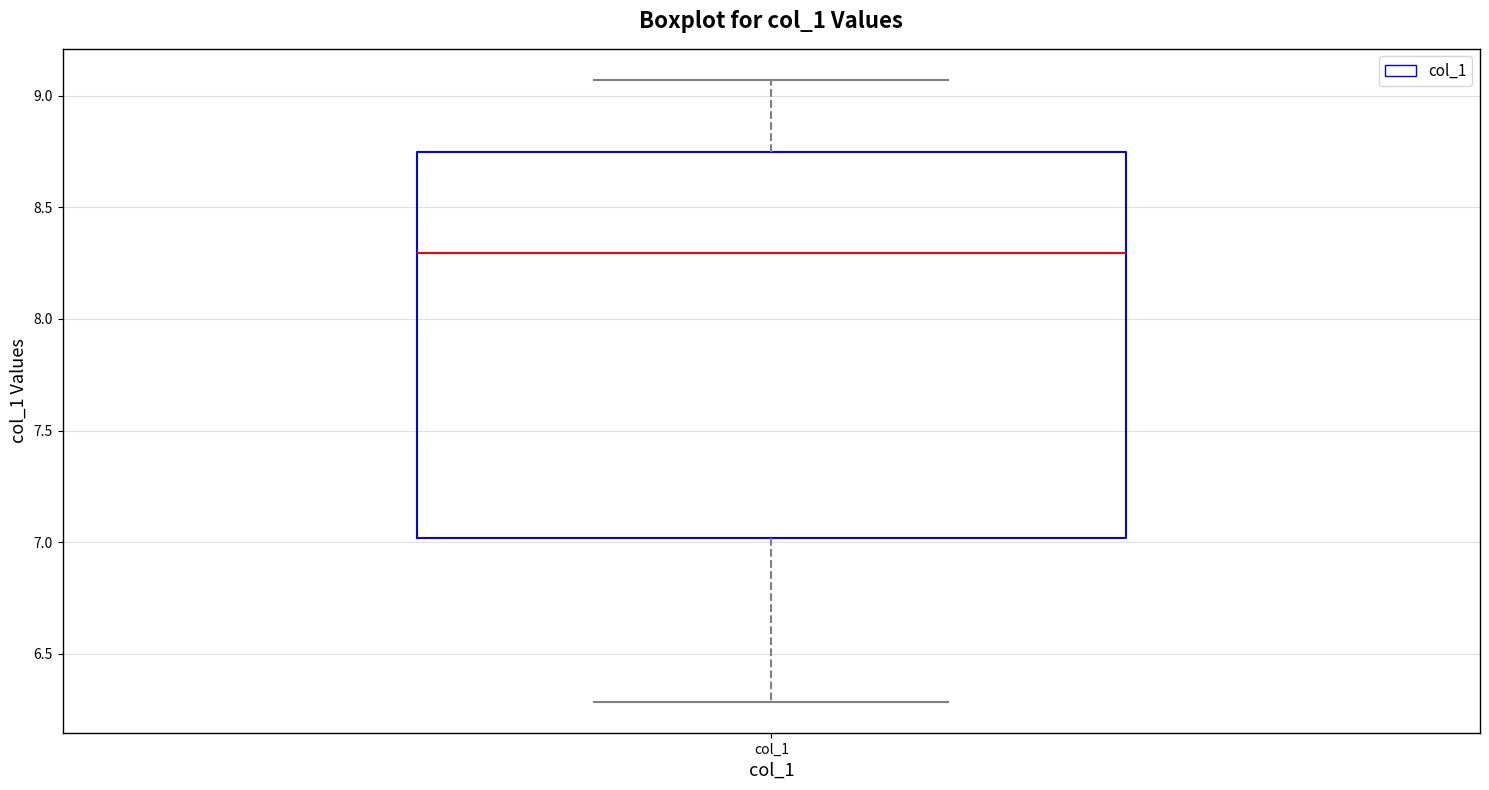

Where is the upper edge of the box for col_1 on the y-axis? The values are not printed on the chart, so give them approximately, as read against the axis.

8.75